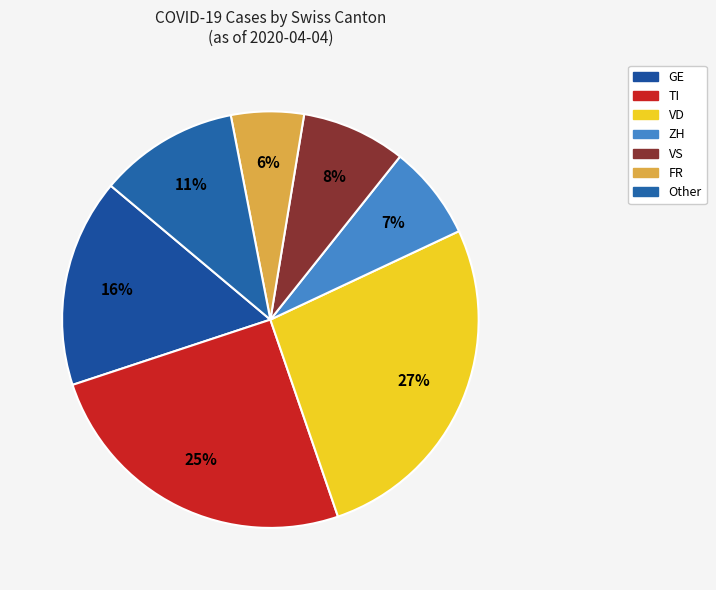

How many segments does this pie chart have?

7